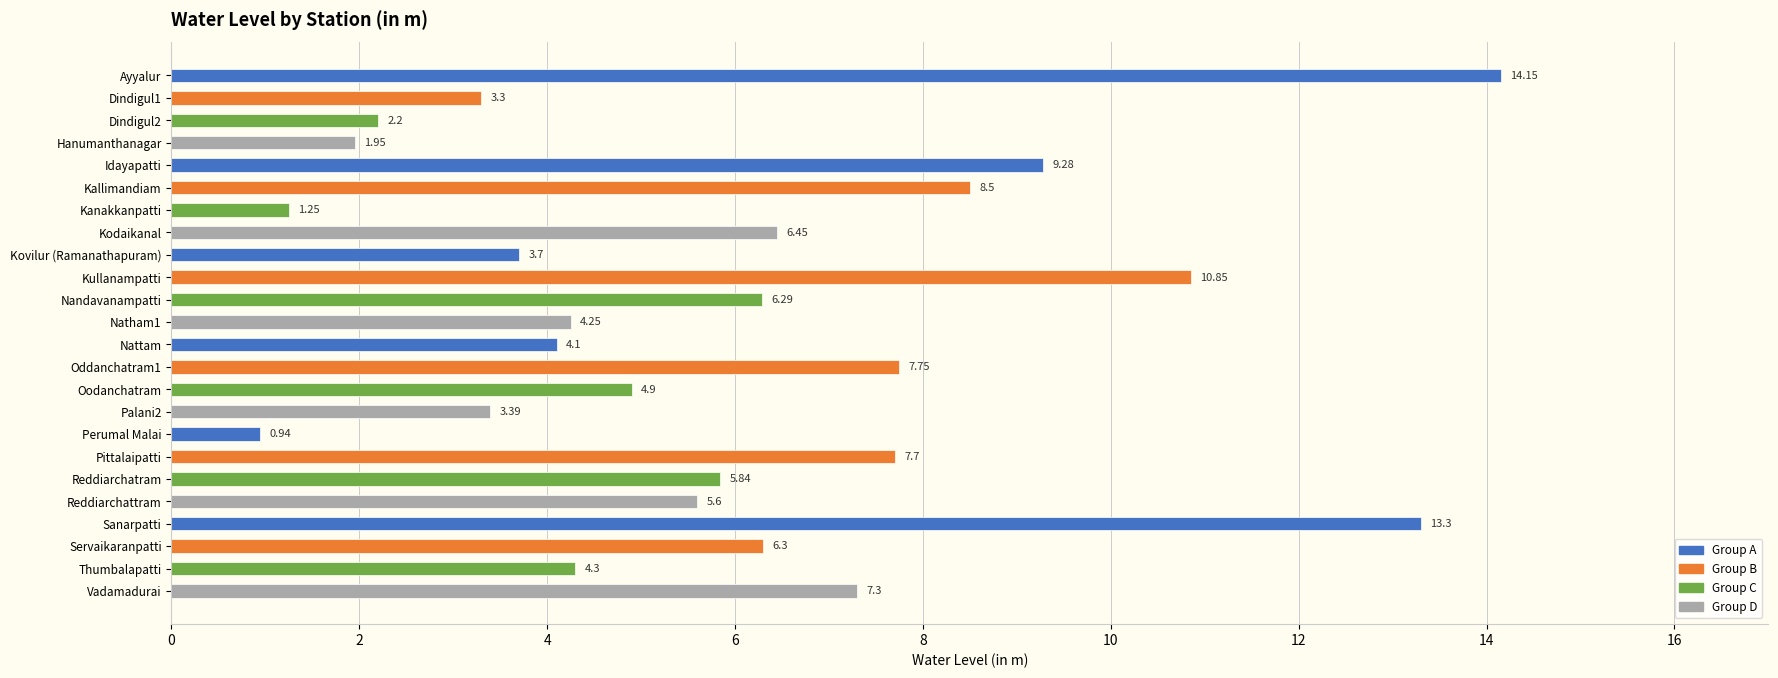

What is the sum of all values?

143.6